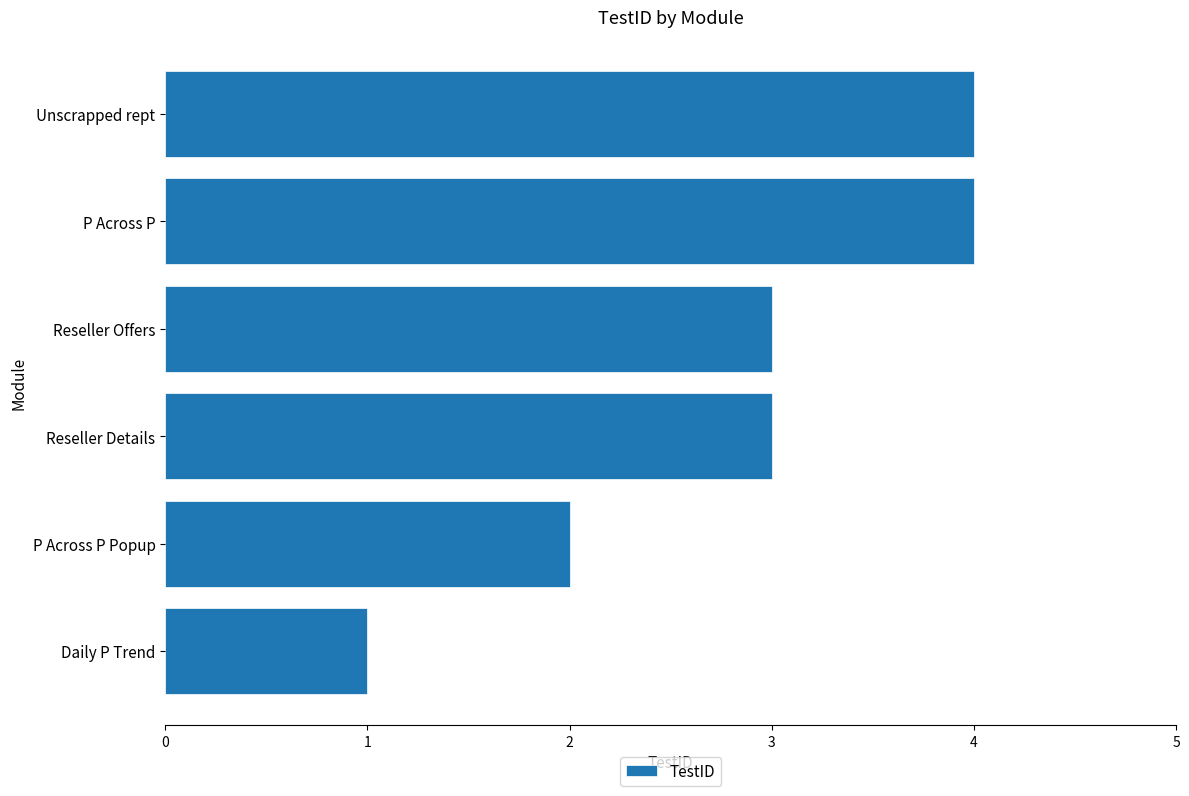

What is the greatest value displayed?

4